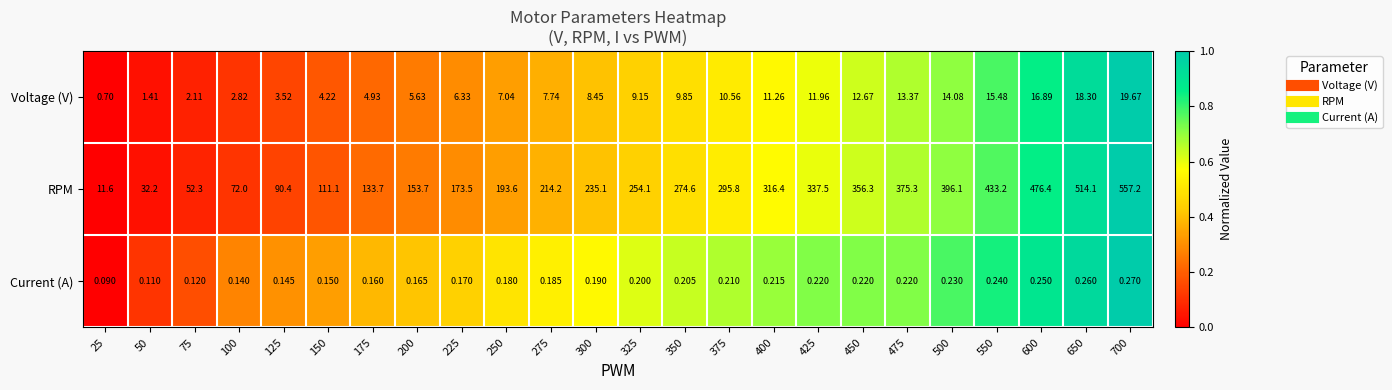

Rank the series by their maximum value, from lowest to highest.

Current (A), Voltage (V), RPM